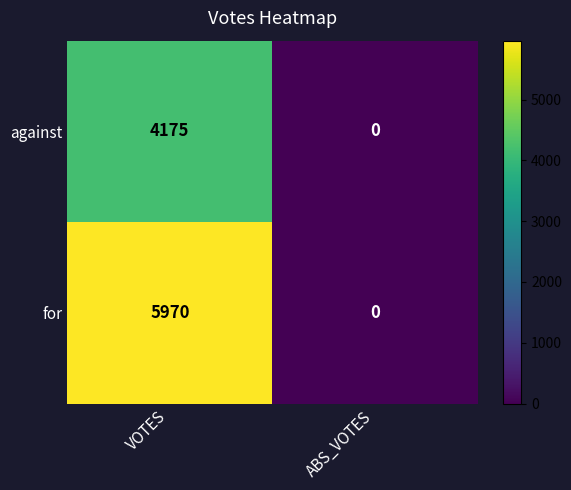

What is the greatest value displayed?

5970